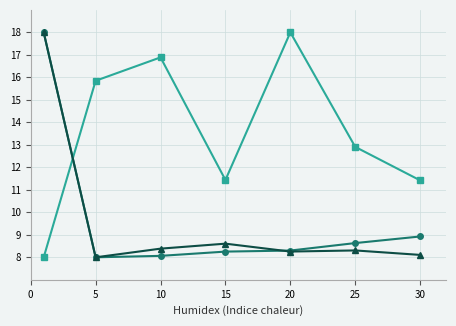

What is the greatest value displayed?

18.0